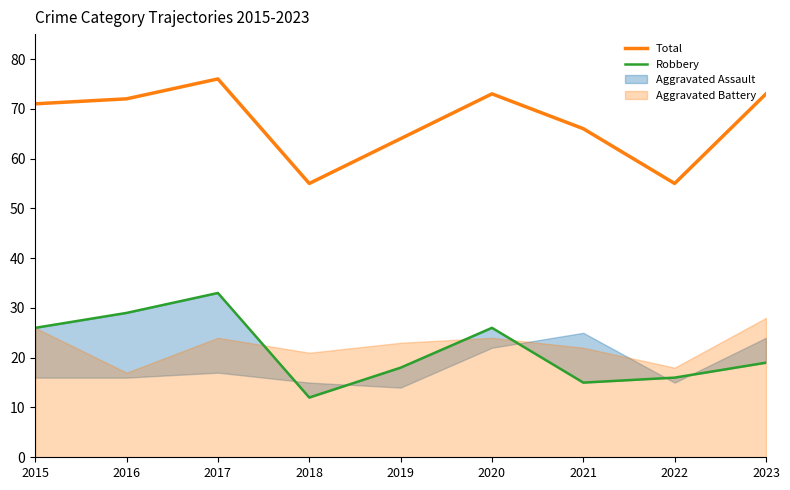

The Total series shows 72 at 2016. True or false?

True